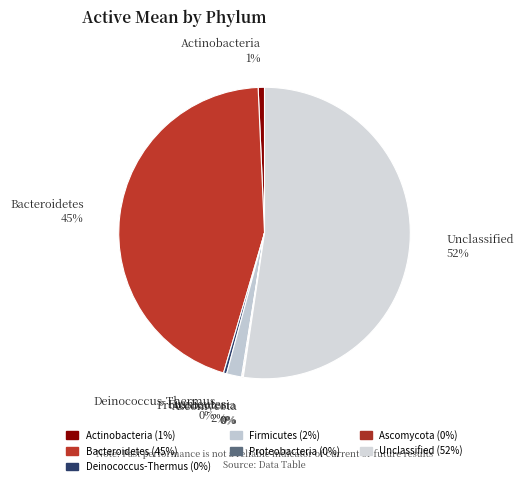

Between Unclassified and Firmicutes, which is larger?

Unclassified